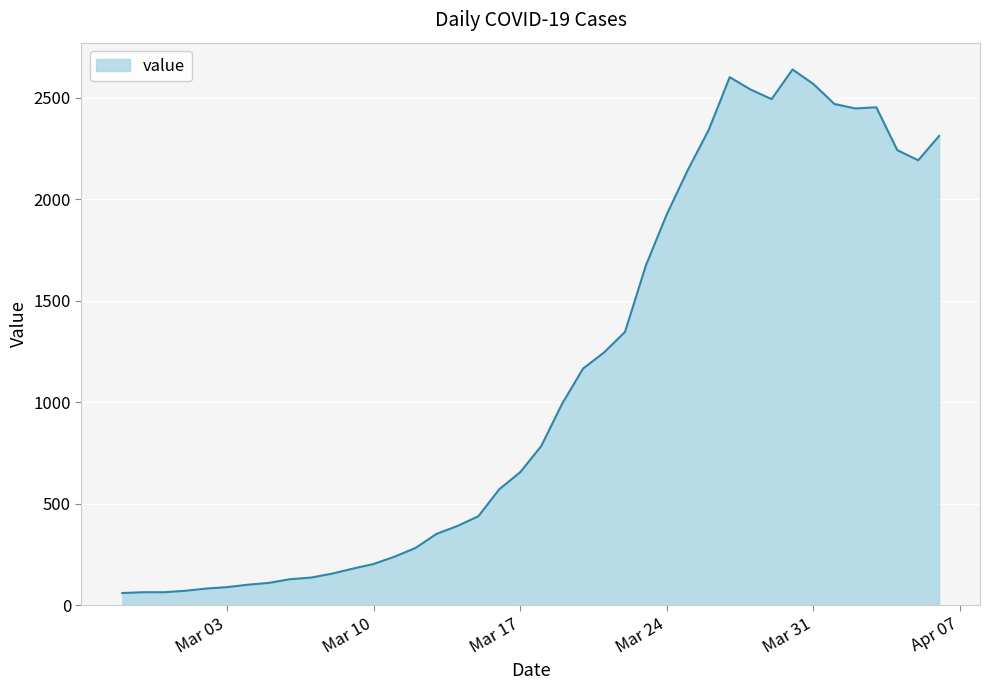

What is the maximum value shown in the chart?

2638